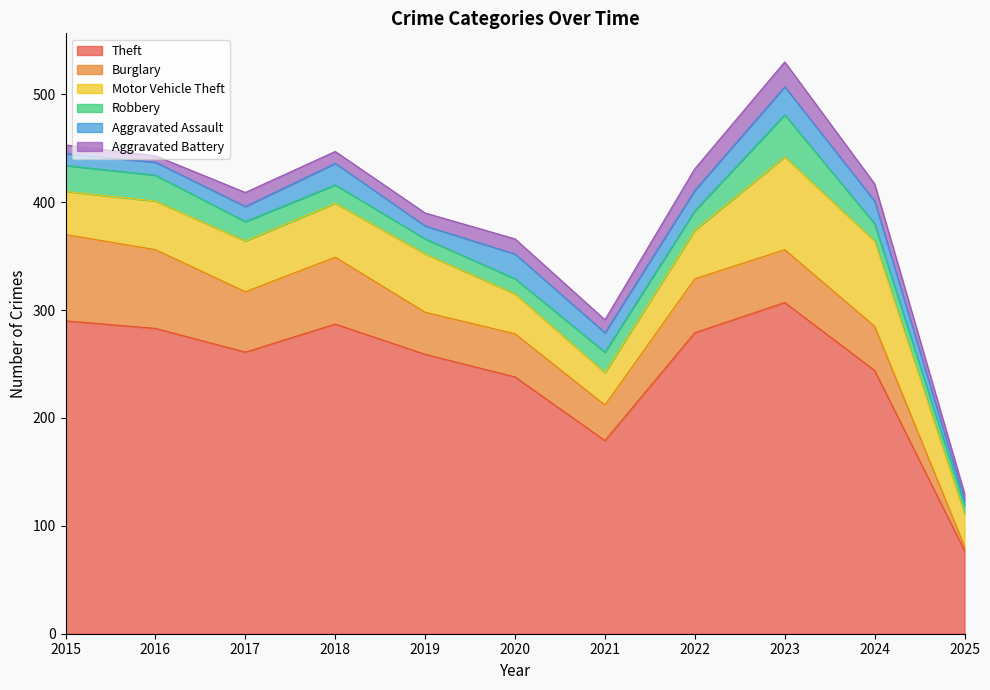

Is the value of Aggravated Battery at 2017 greater than the value of Motor Vehicle Theft at 2019?

No